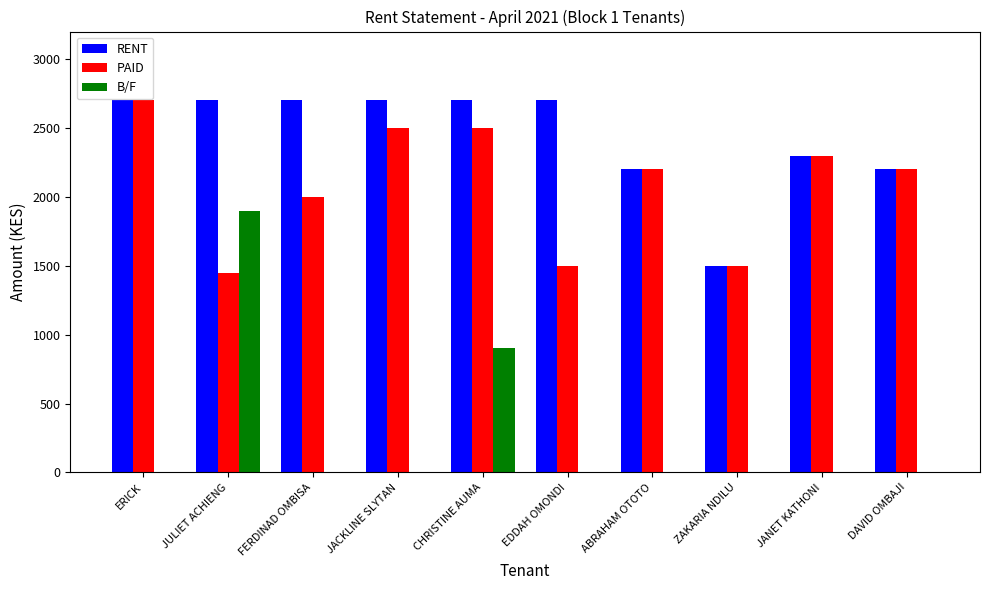

Is it true that PAID equals 1500 at EDDAH OMONDI?

True